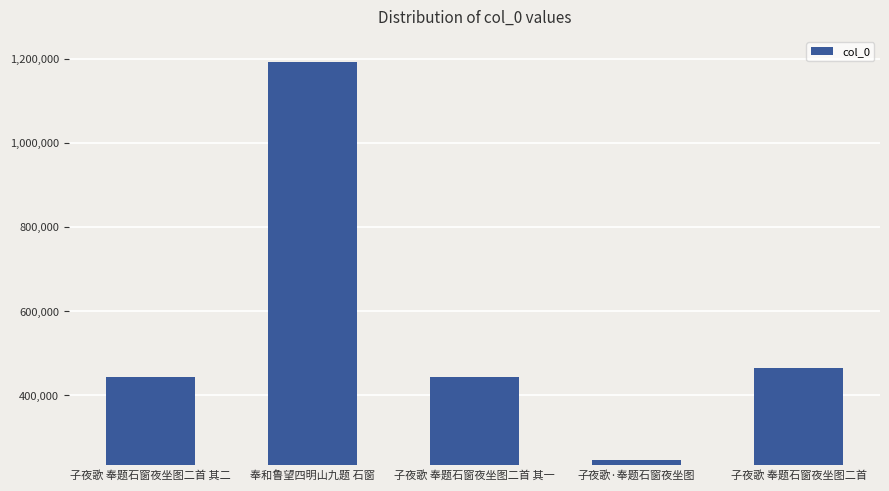

Between 子夜歌·奉题石窗夜坐图 and 子夜歌 奉题石窗夜坐图二首 其二, which is larger?

子夜歌 奉题石窗夜坐图二首 其二